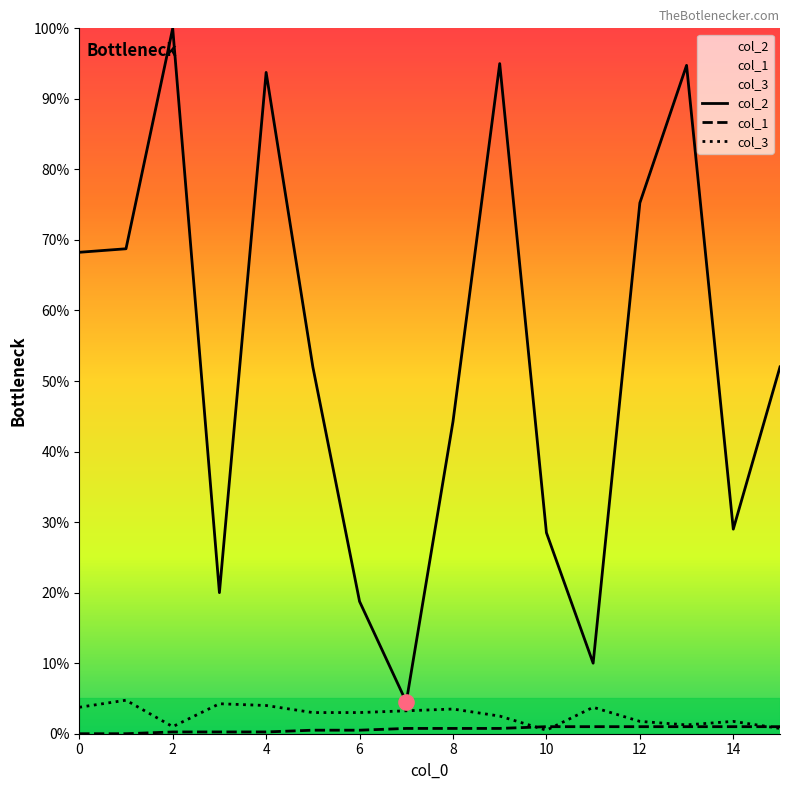

Which series reaches the maximum Y coordinate?

col_2